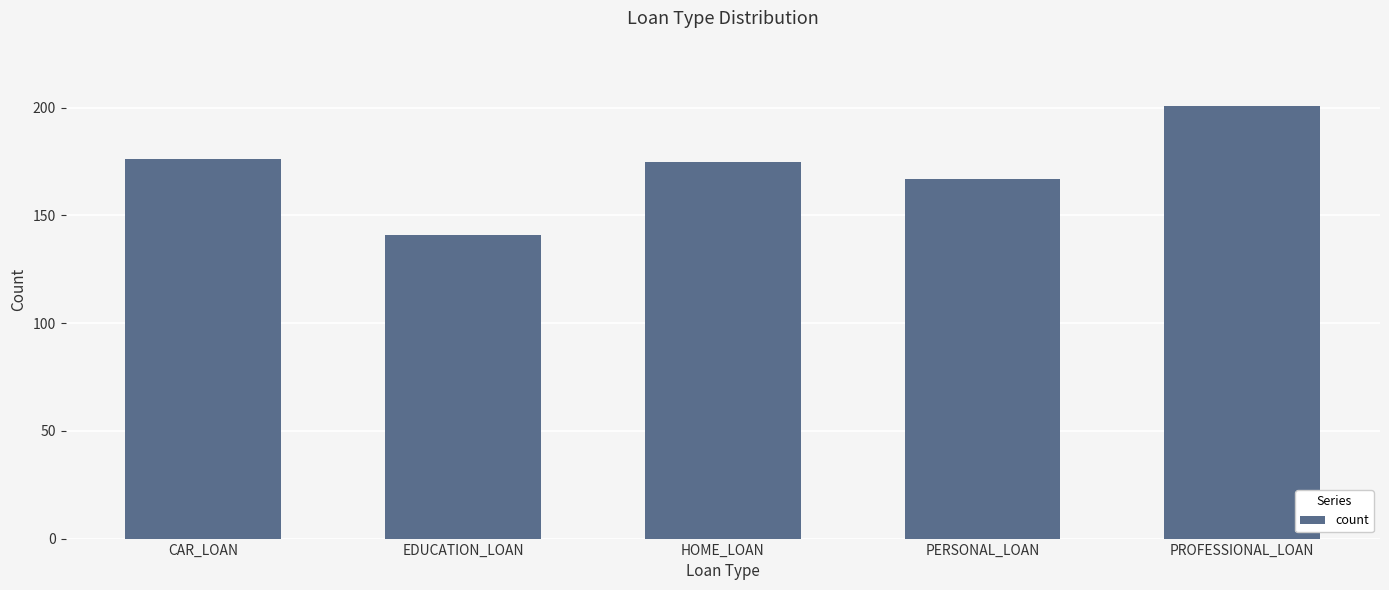

At which label does the data first exceed 175?

CAR_LOAN